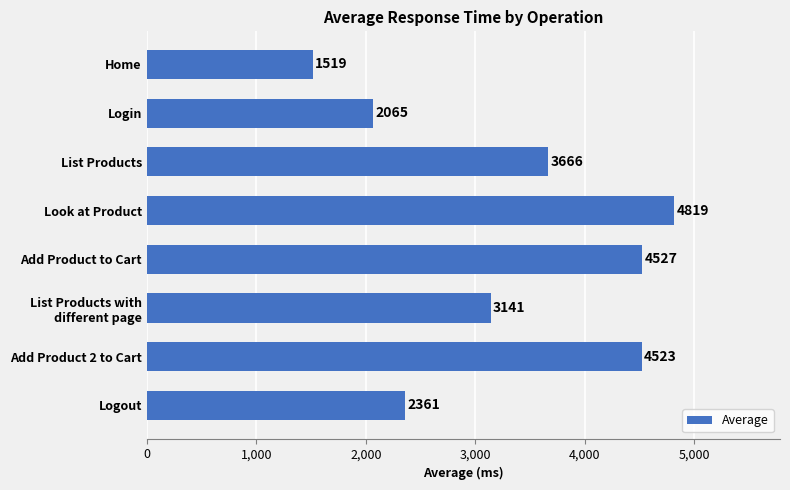

What is the sum of all values?

26621